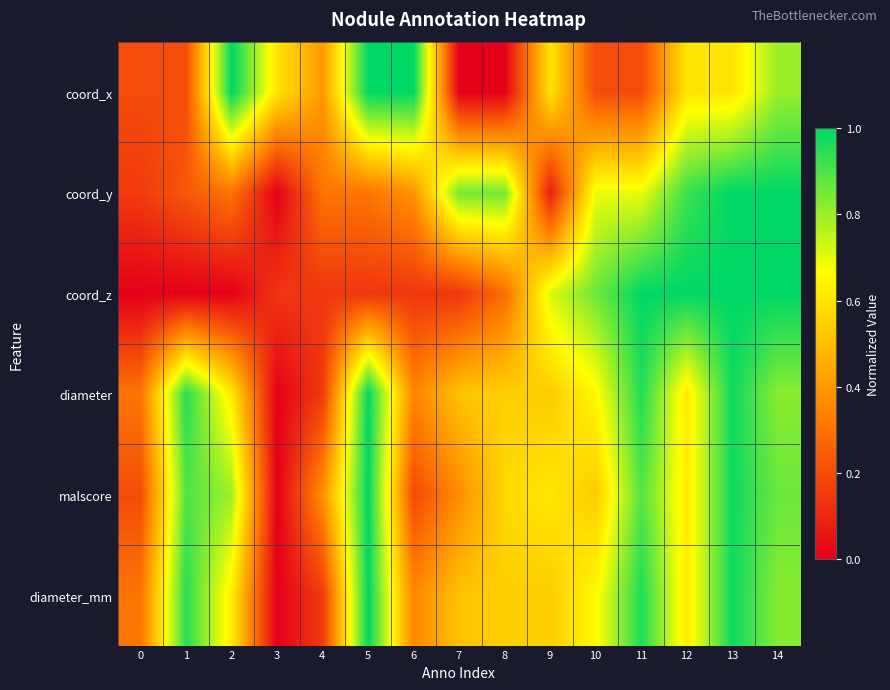

Reading left to right, what are all the values shown in this chart?

coord_x: 0=0.2	1=0.2	2=1.0	3=0.6	4=0.4	5=1.0	6=1.0	7=0.0	8=0.0	9=0.6	10=0.2	11=0.2	12=0.6	13=0.6	14=0.8
coord_y: 0=0.2	1=0.2	2=0.3	3=0.0	4=0.3	5=0.3	6=0.4	7=0.8	8=0.8	9=0.1	10=0.7	11=0.7	12=0.9	13=1.0	14=1.0
coord_z: 0=0.0	1=0.0	2=0.0	3=0.1	4=0.1	5=0.1	6=0.1	7=0.1	8=0.3	9=0.7	10=0.9	11=1.0	12=1.0	13=1.0	14=1.0
diameter: 0=0.3	1=0.9	2=0.6	3=0.0	4=0.2	5=1.0	6=0.4	7=0.5	8=0.5	9=0.5	10=0.6	11=1.0	12=0.6	13=1.0	14=0.8
malscore: 0=0.2	1=0.9	2=0.8	3=0.0	4=0.4	5=1.0	6=0.2	7=0.4	8=0.6	9=0.6	10=0.5	11=0.9	12=0.6	13=1.0	14=0.9
diameter_mm: 0=0.3	1=0.9	2=0.6	3=0.0	4=0.2	5=1.0	6=0.4	7=0.5	8=0.5	9=0.5	10=0.7	11=1.0	12=0.6	13=1.0	14=0.8